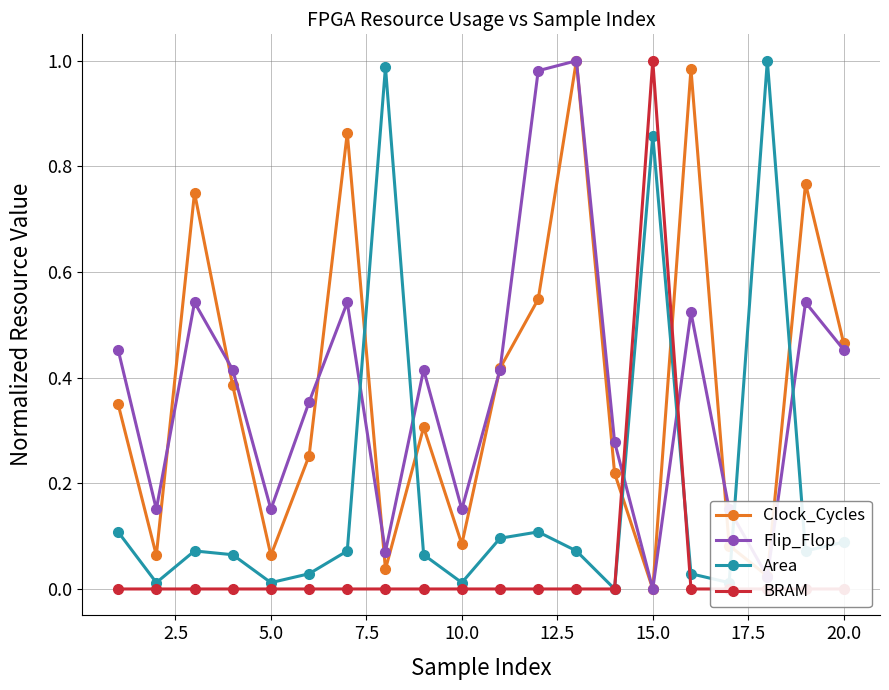

At which label does Flip_Flop reach its minimum?

15.0